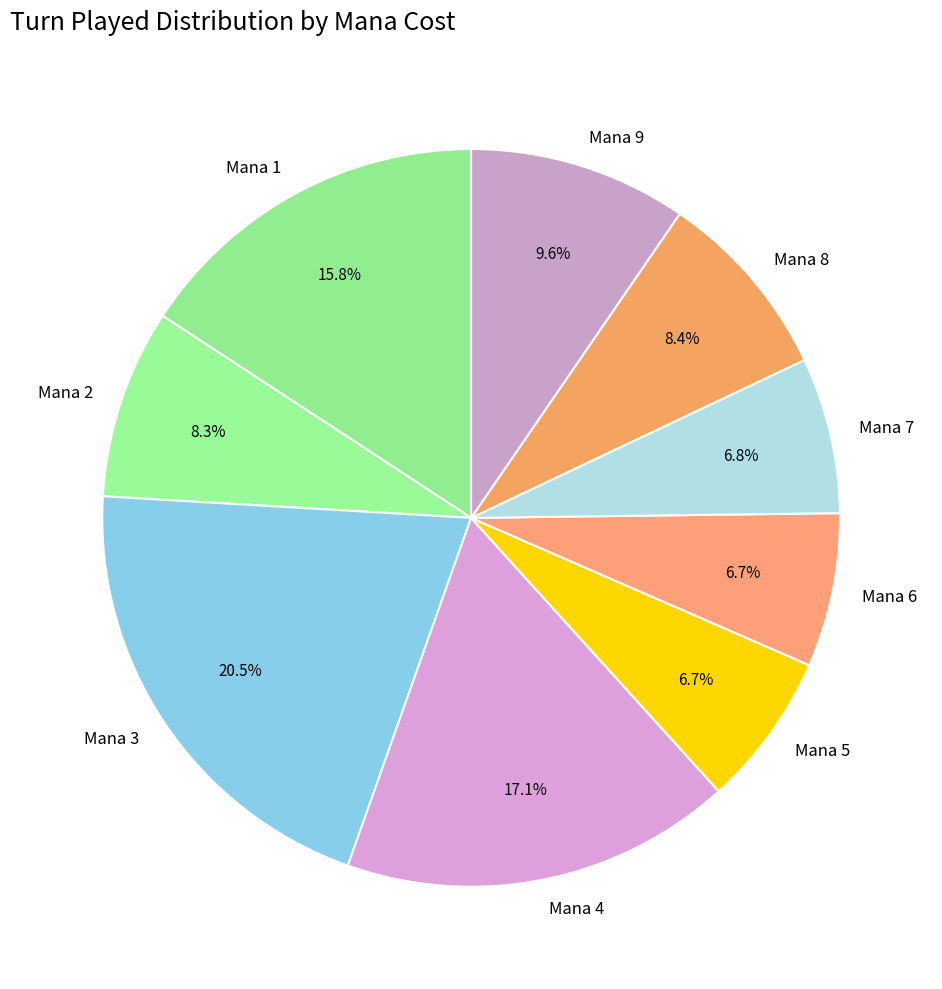

What is the largest slice in the pie chart?

Mana 3